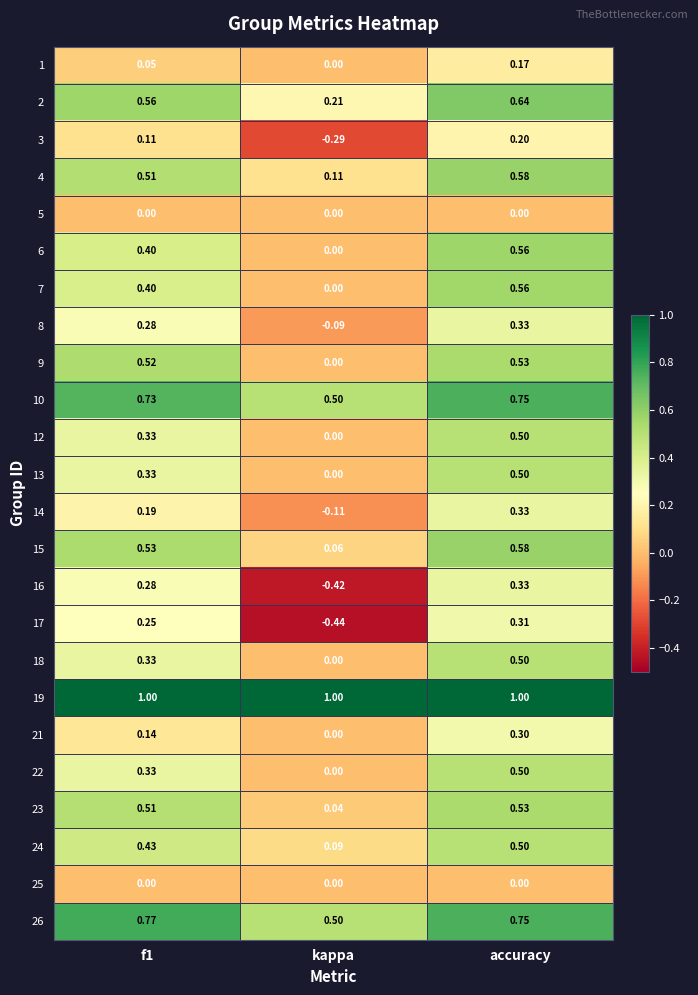

Which category has the highest value in the 3 series?

accuracy